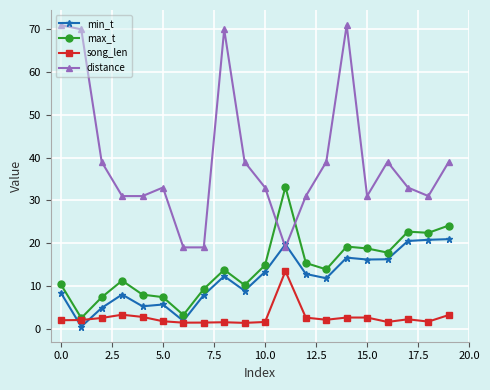

How many lines are shown in the chart?

4